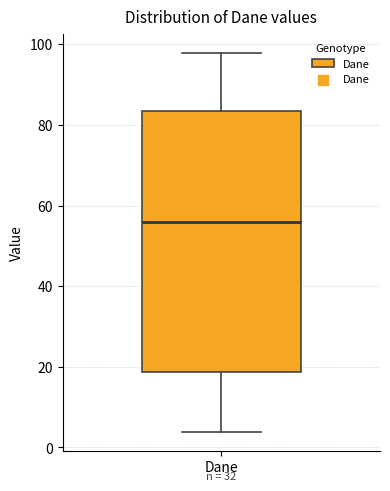

Transcribe this box plot: give where the median line is, the range the box spans, and where the two whiskers end, as read against the y-axis. The values are not printed on the chart, so give them approximately, as read against the axis.

median 56, box 18 to 84, whiskers 4 to 98